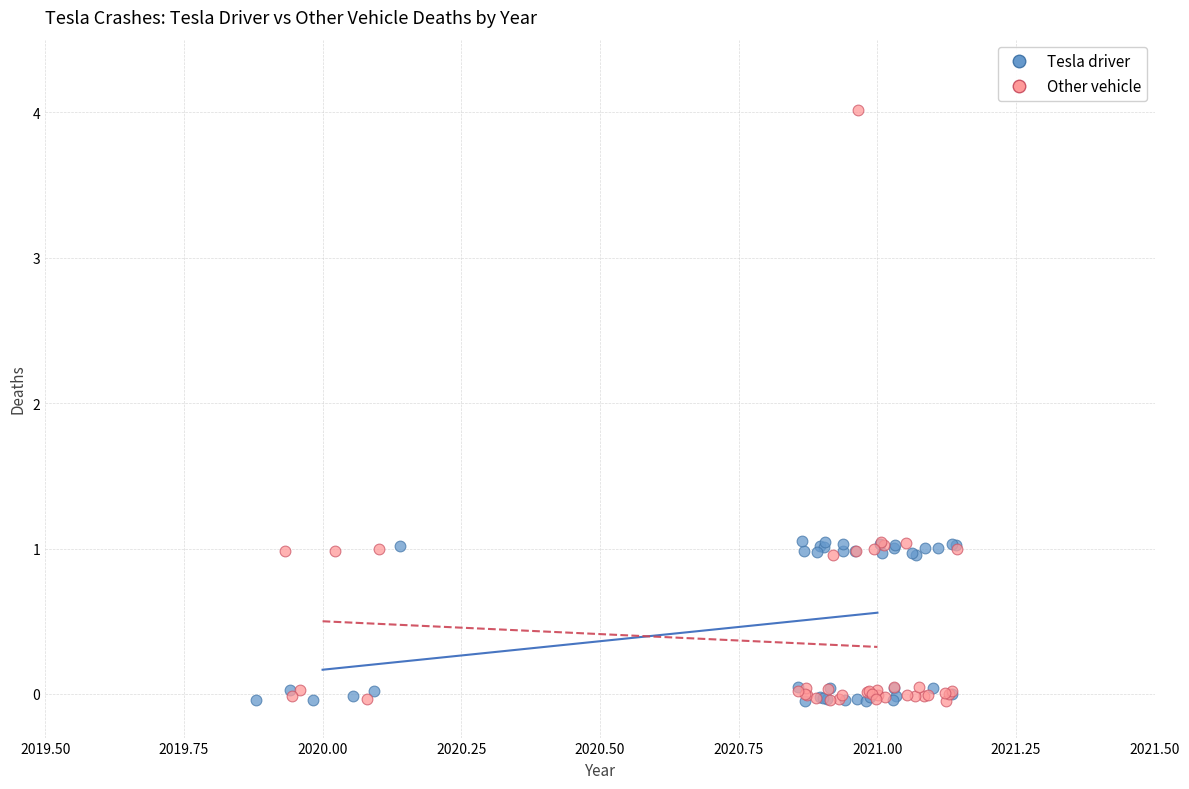

Which series contains the highest Y value?

Other vehicle